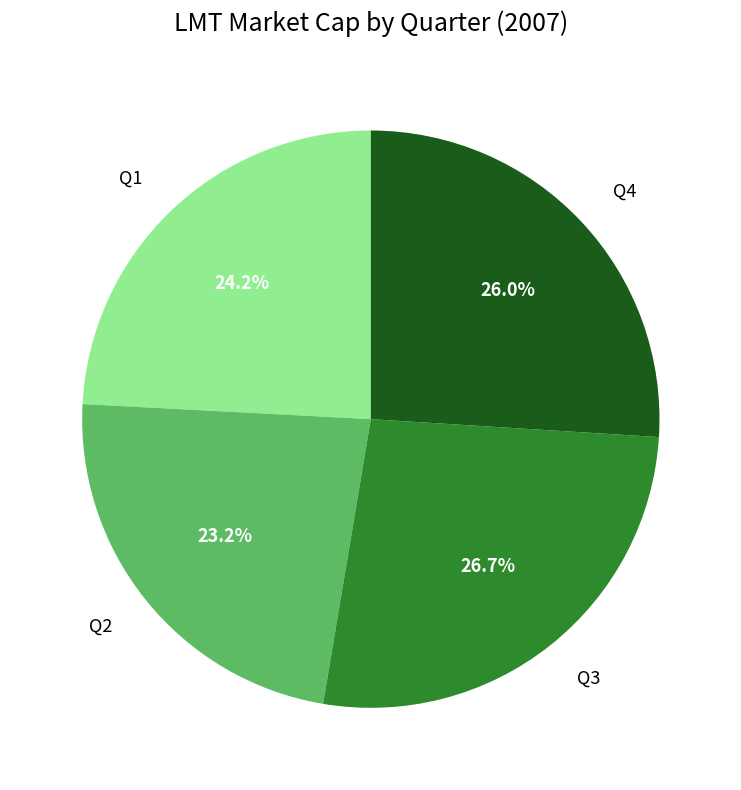

Combined, do Q3 and Q4 account for over 50%?

Yes